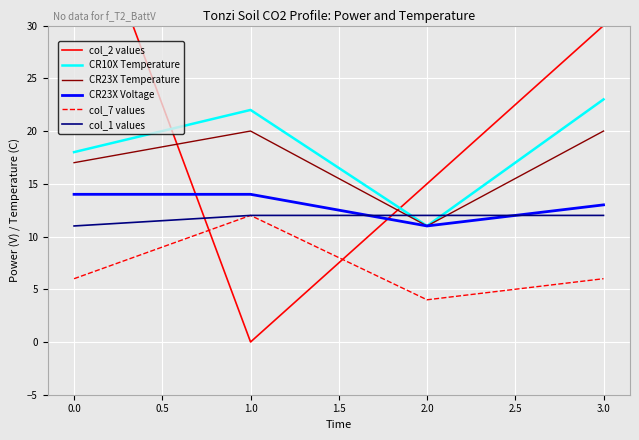

Reading left to right, what are all the values shown in this chart?

col_2 values: 45	0	15	30
CR10X Temperature: 18	22	11	23
CR23X Temperature: 17	20	11	20
CR23X Voltage: 14	14	11	13
col_7 values: 6	12	4	6
col_1 values: 11	12	12	12